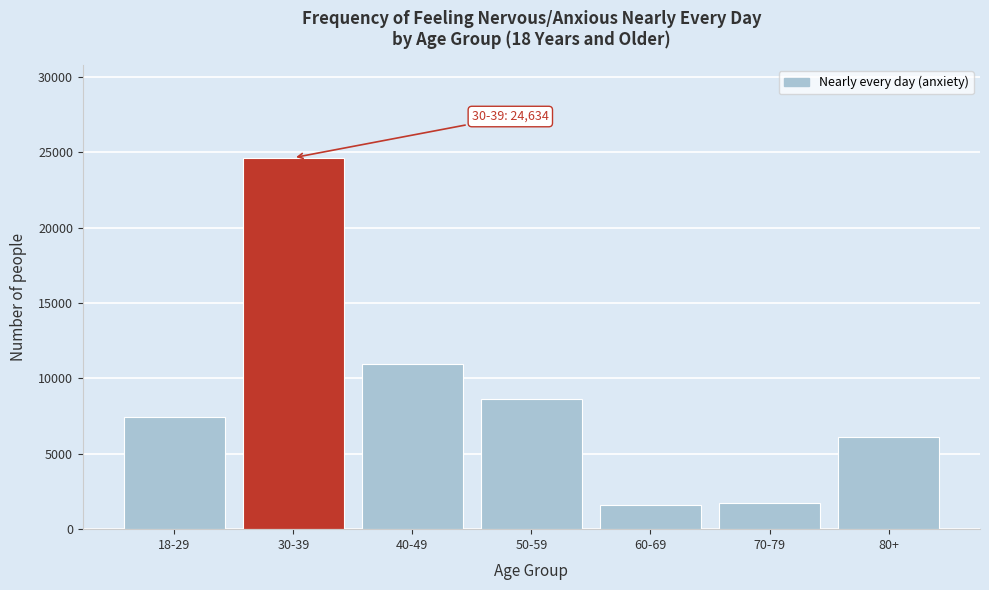

Reading left to right, what are all the values shown in this chart?

18-29=7434	30-39=24634	40-49=10968	50-59=8603	60-69=1578	70-79=1706	80+=6133